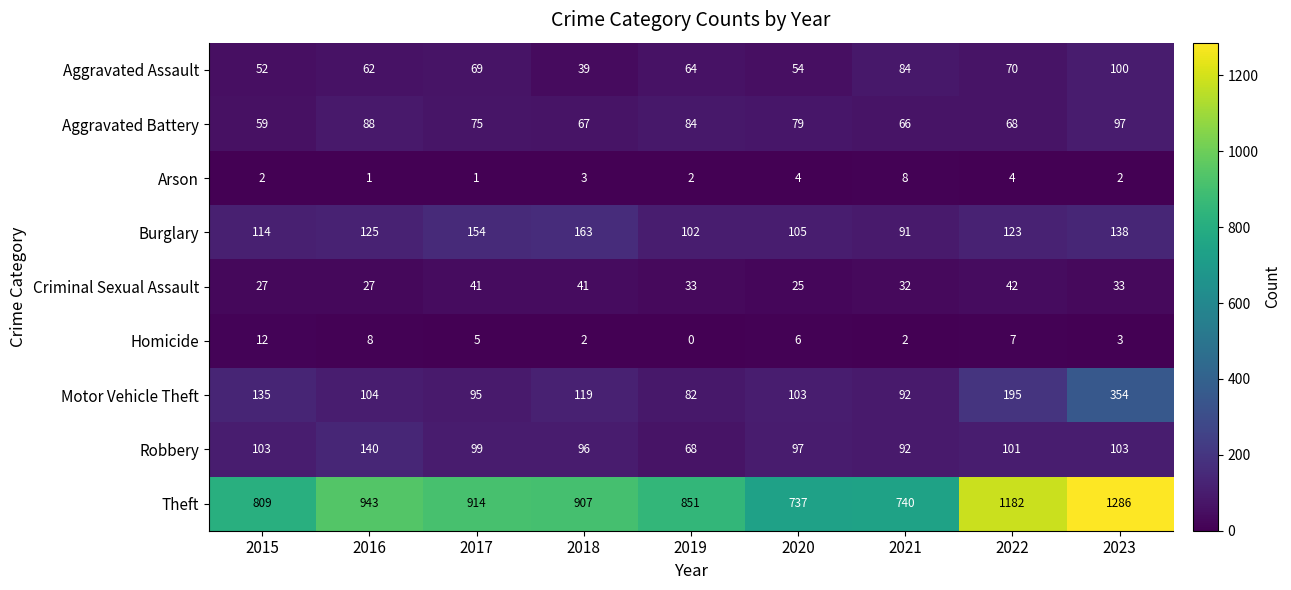

Which label corresponds to the smallest value in the chart?

2019